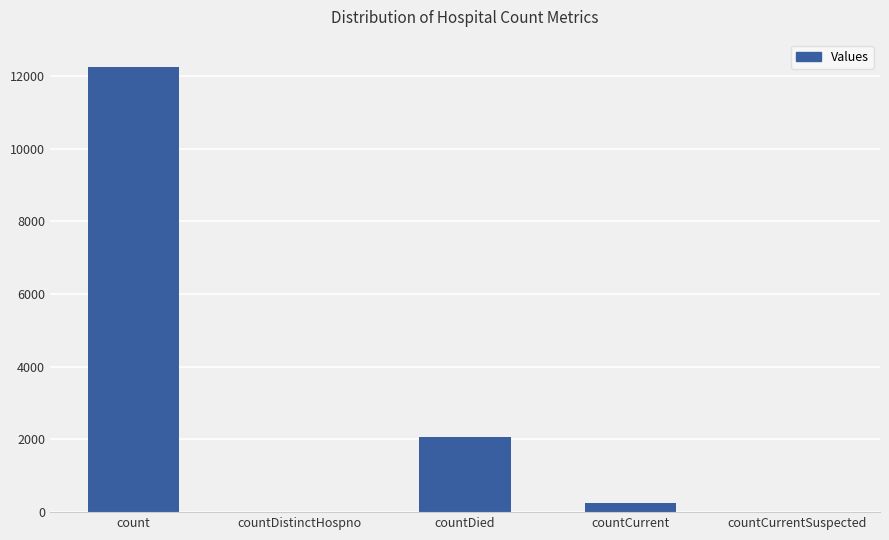

Reading left to right, what are all the values shown in this chart?

count=12245	countDistinctHospno=0	countDied=2055	countCurrent=258	countCurrentSuspected=0